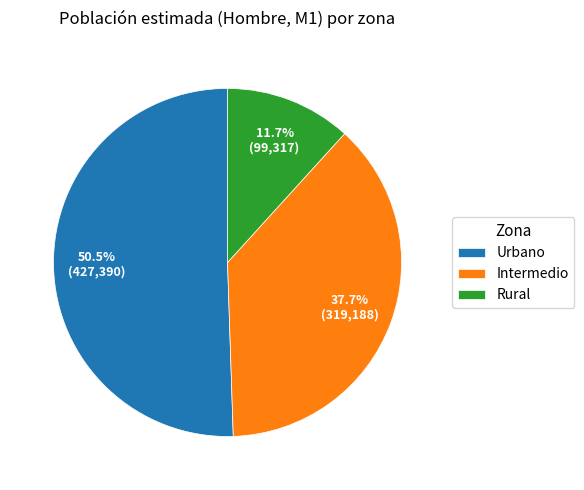

How many segments does this pie chart have?

3